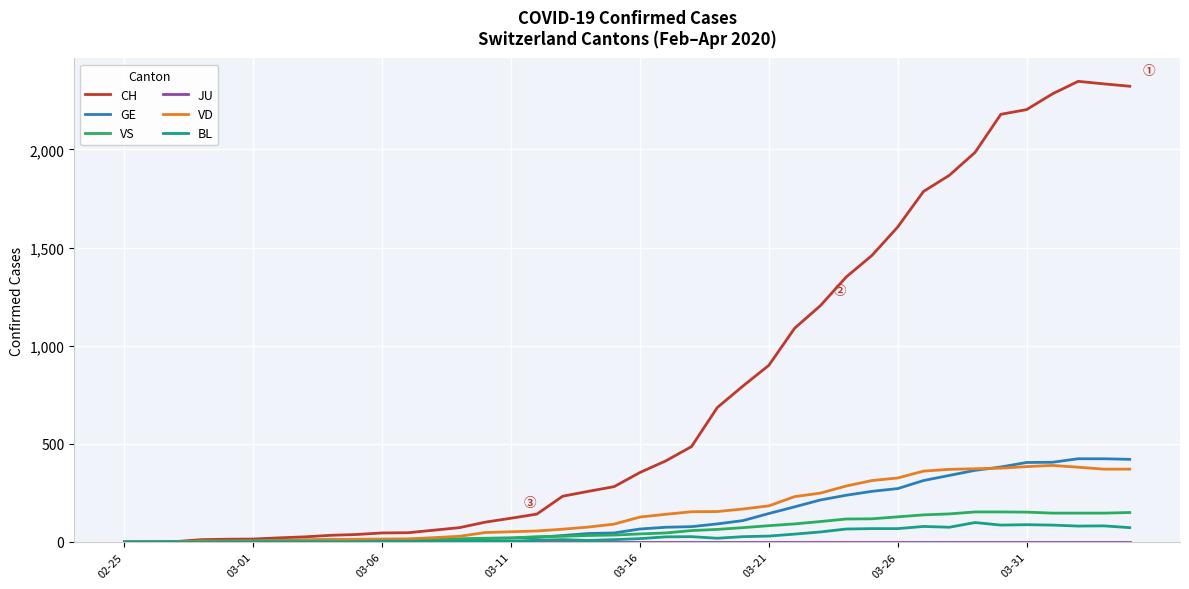

Which series has the widest spread of values?

CH